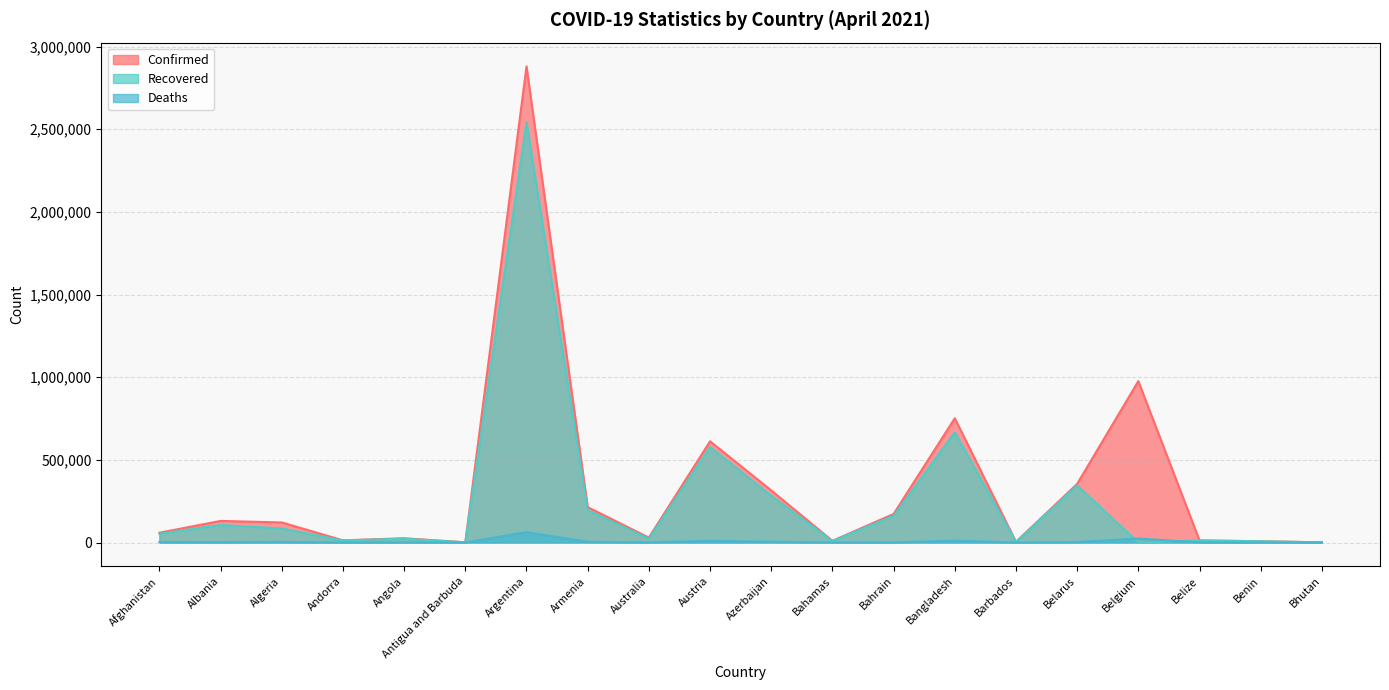

The value of Deaths at Benin is 97. True or false?

True